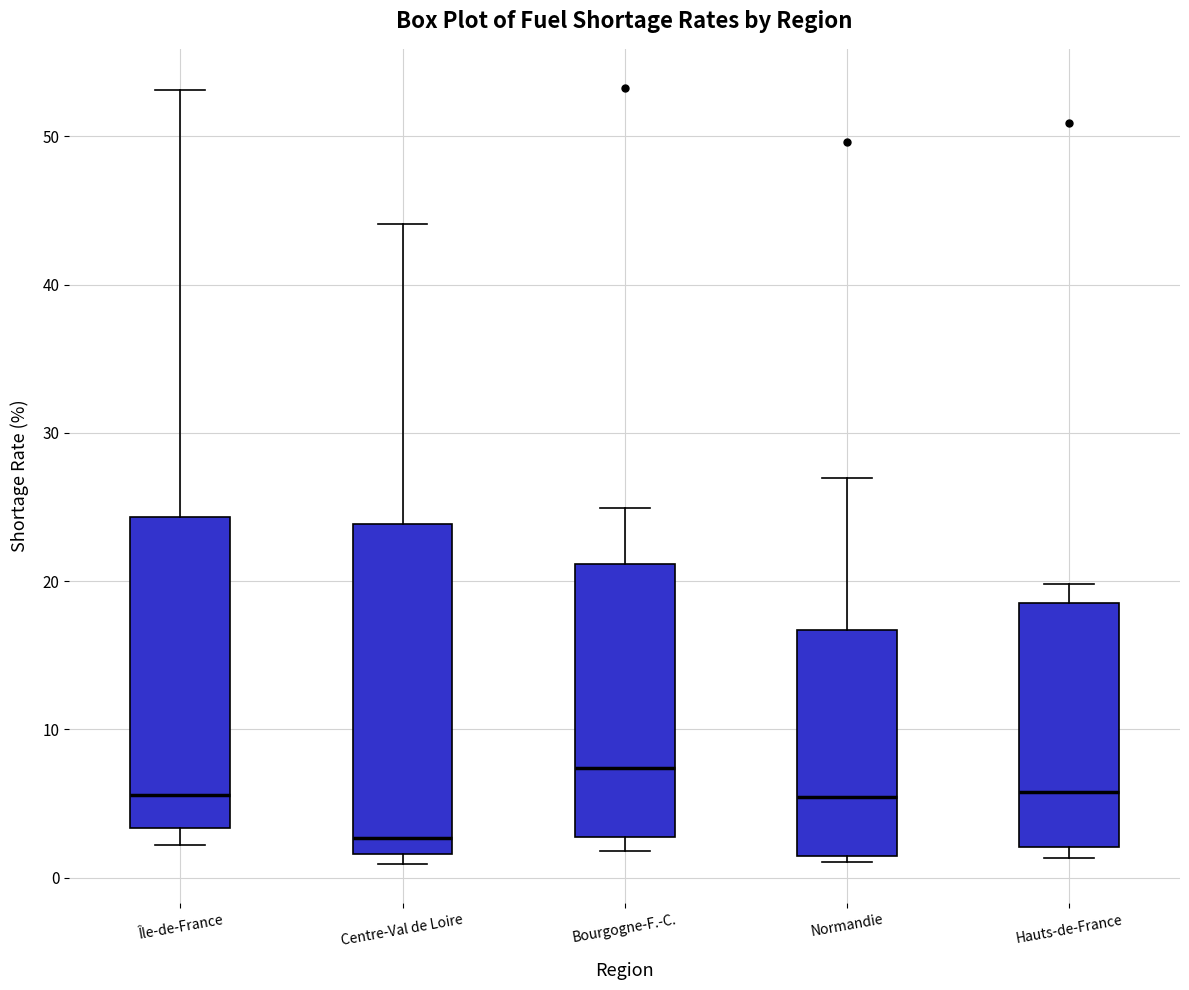

Reading left to right, read every box against the y-axis: the position of its median line, the range the box covers, and the ends of its whiskers. The values are not printed on the chart, so give them approximately, as read against the axis.

Île-de-France: median 6, box 3 to 24, whiskers 2 to 53
Centre-Val de Loire: median 3, box 2 to 24, whiskers 1 to 44
Bourgogne-F.-C.: median 7, box 3 to 21, whiskers 2 to 25
Normandie: median 5, box 1 to 17, whiskers 1 (just below the box's lower edge) to 27
Hauts-de-France: median 6, box 2 to 19, whiskers 1 to 20